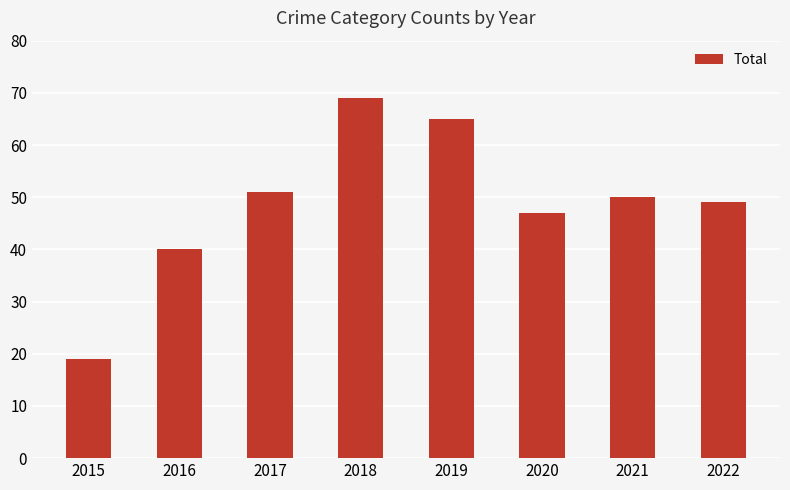

List the labels in order of value, smallest first.

2015, 2016, 2020, 2022, 2021, 2017, 2019, 2018